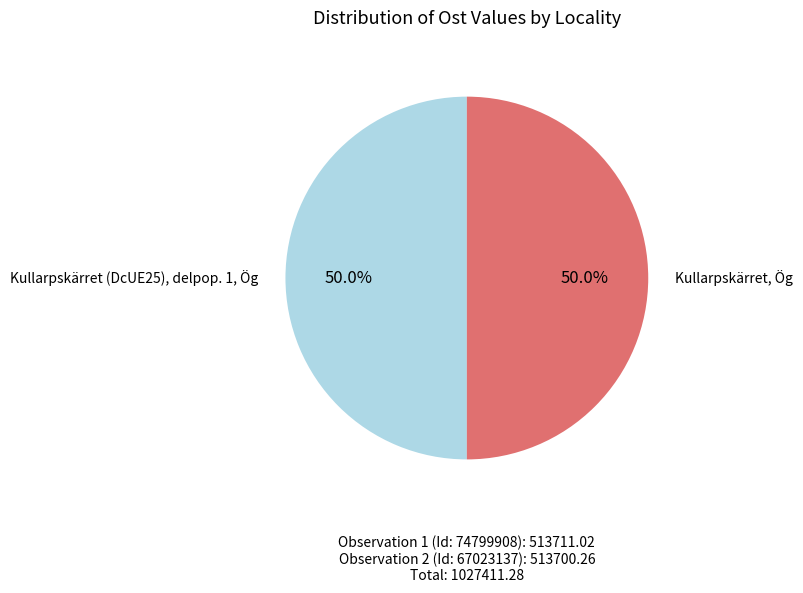

Approximately how many times larger is the value at Kullarpskärret, Ög compared to Kullarpskärret (DcUE25), delpop. 1, Ög?

1.0